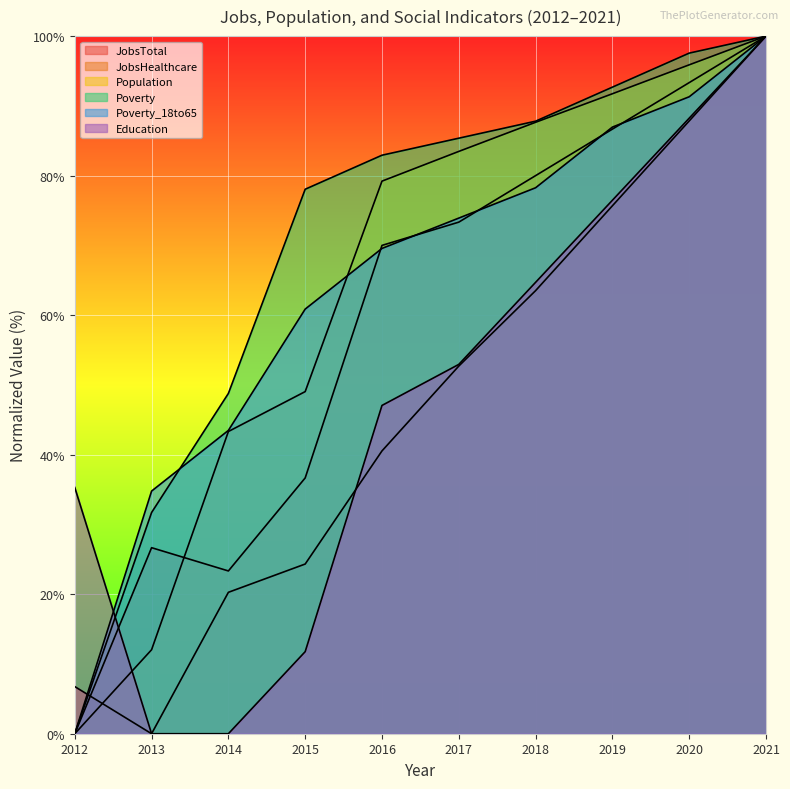

Between 2020 and 2015, which is larger?

2020